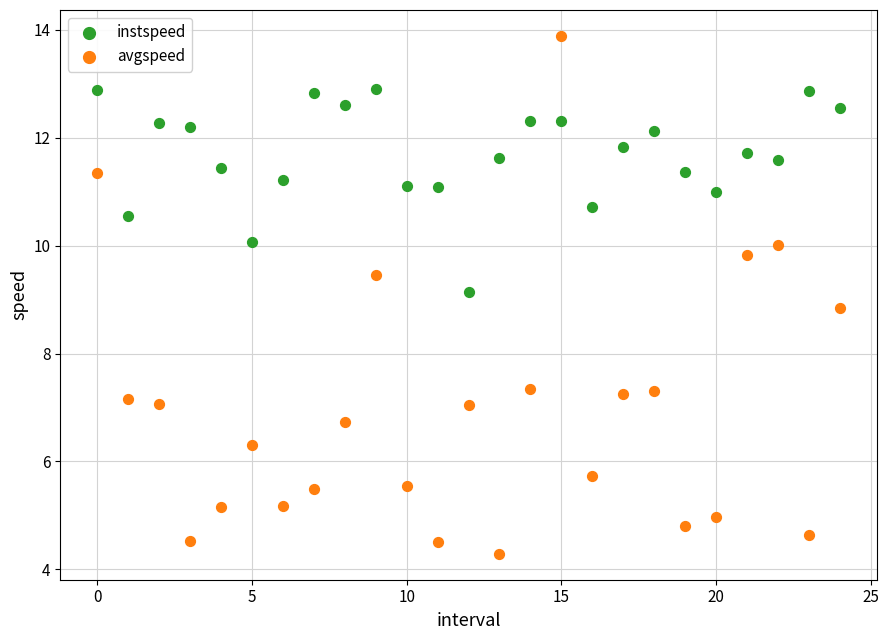

What are all the series names shown in the legend?

instspeed, avgspeed